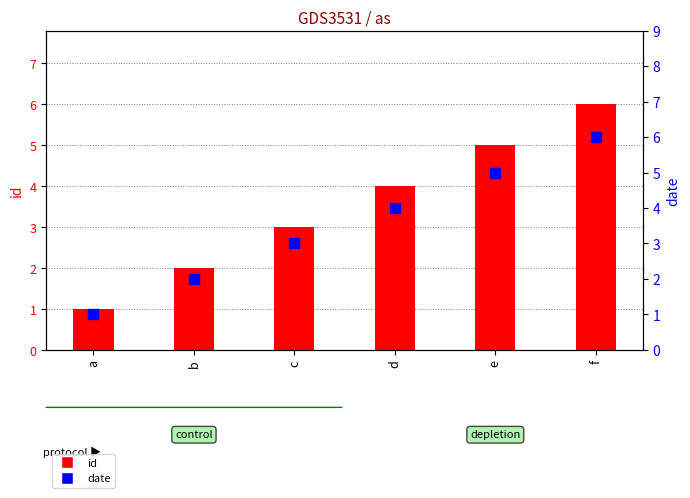

Which series contains the lowest Y value?

id